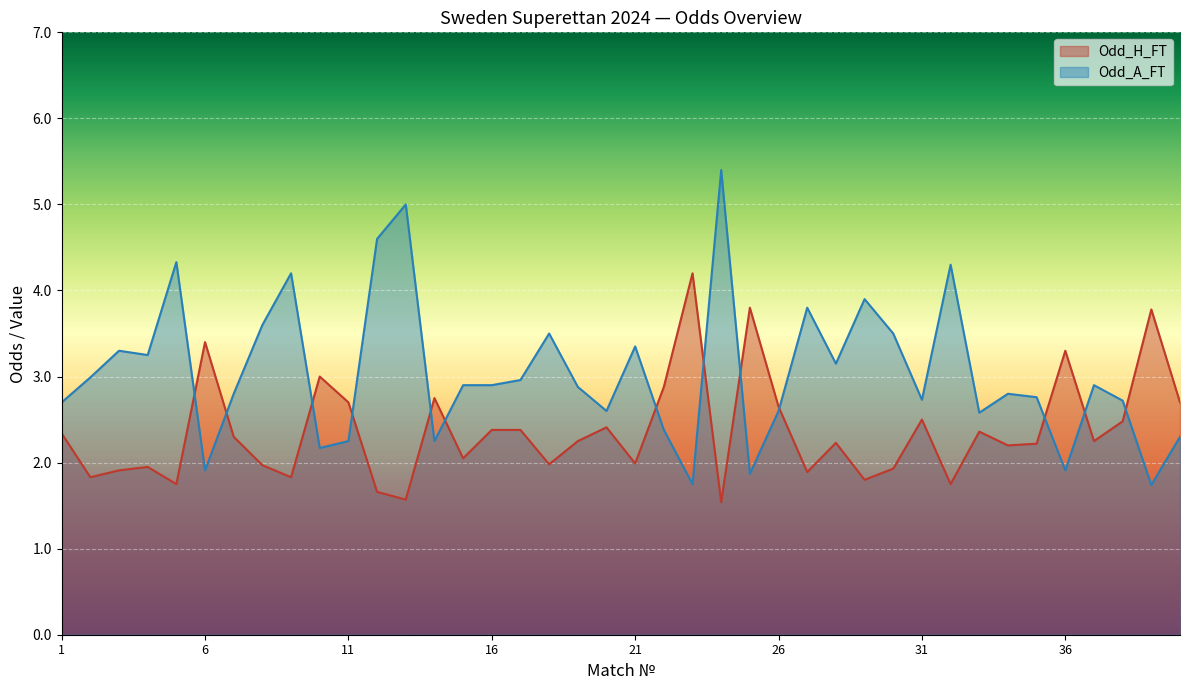

At which label does Odd_H_FT reach its minimum?

24